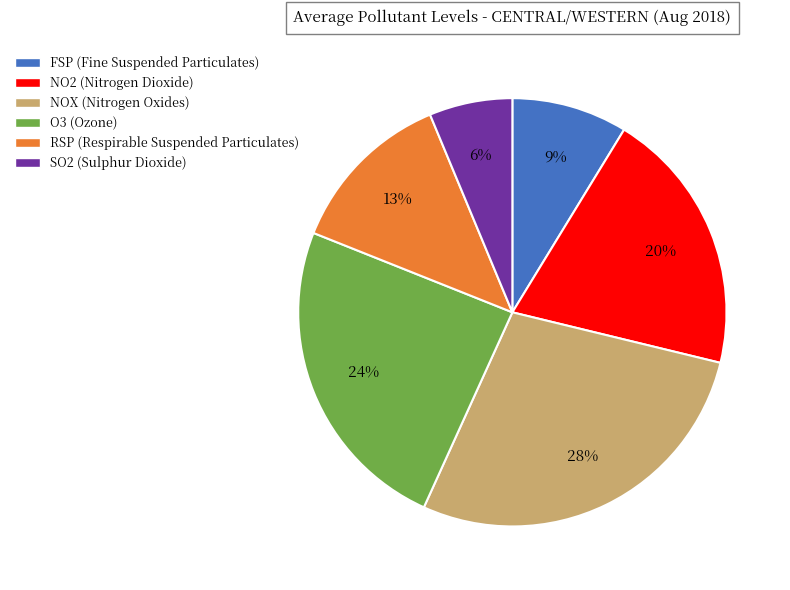

Is there any slice that represents more than half of the pie?

No